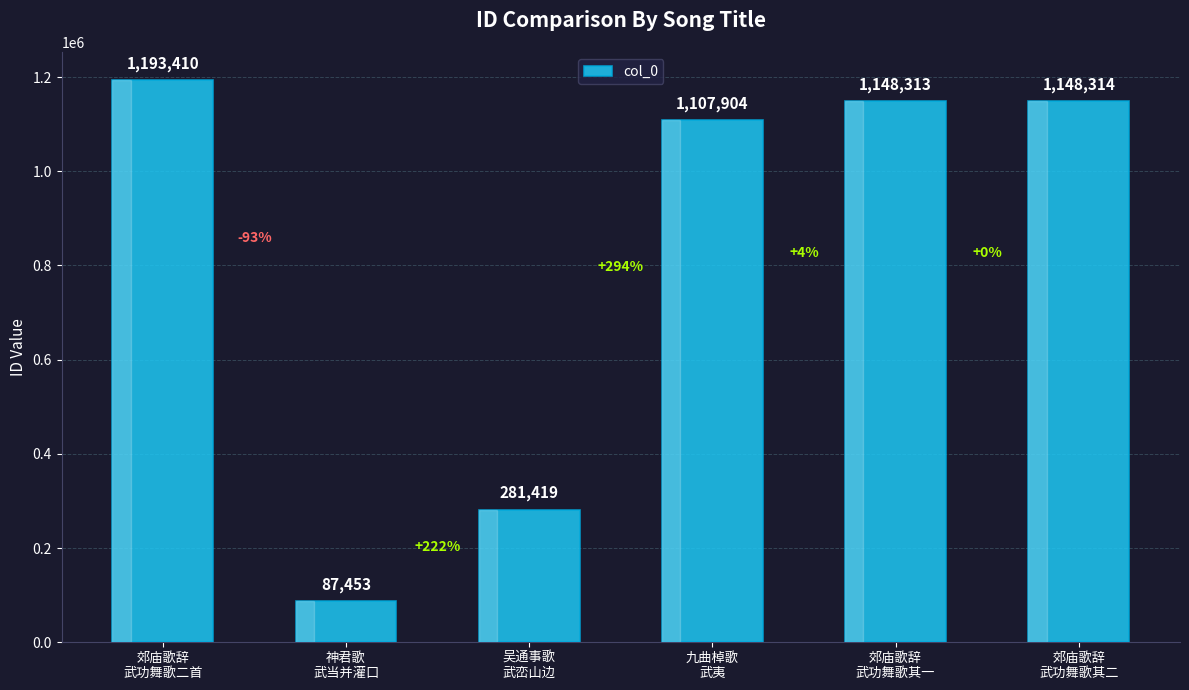

The value at 郊庙歌辞
武功舞歌其一 is 1148313. True or false?

True